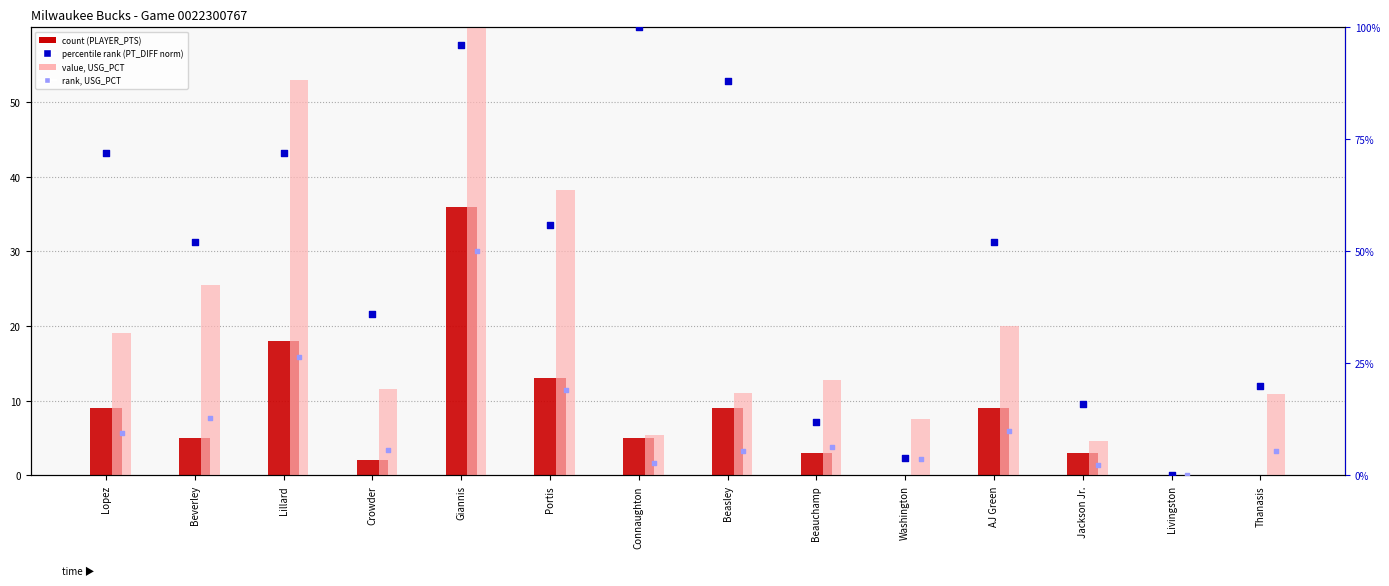

At which category is the sum across all series the highest?

Giannis